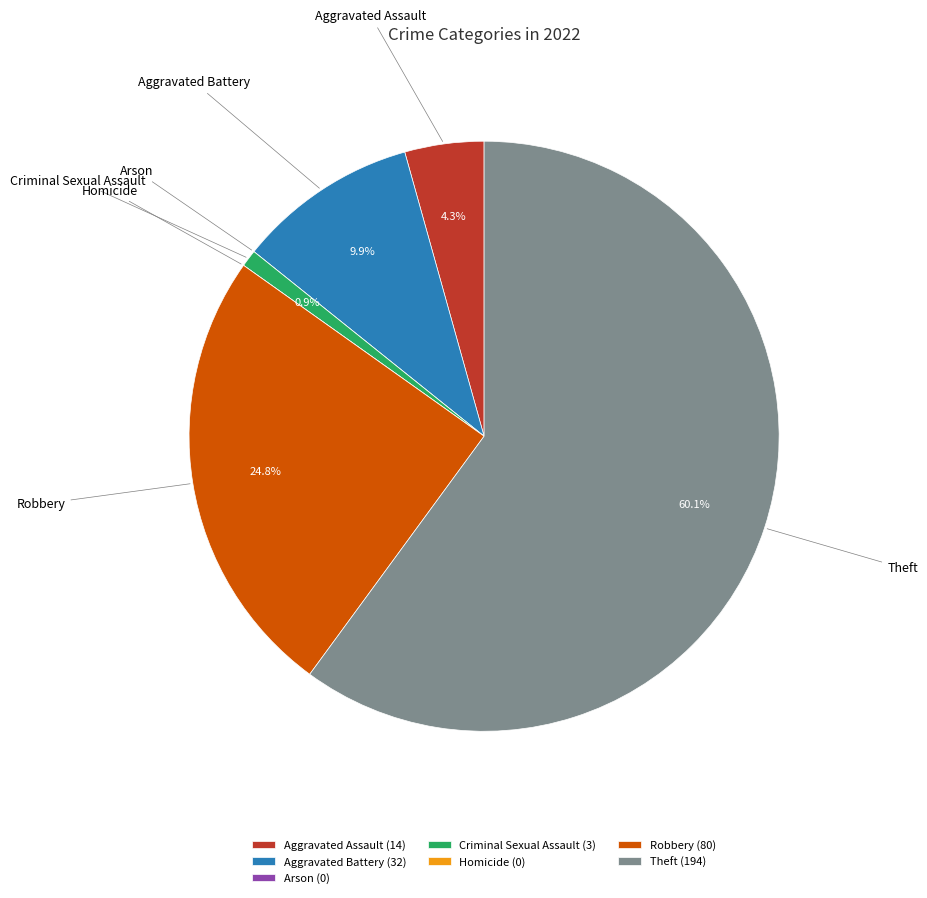

Which has a higher value, Robbery or Criminal Sexual Assault?

Robbery